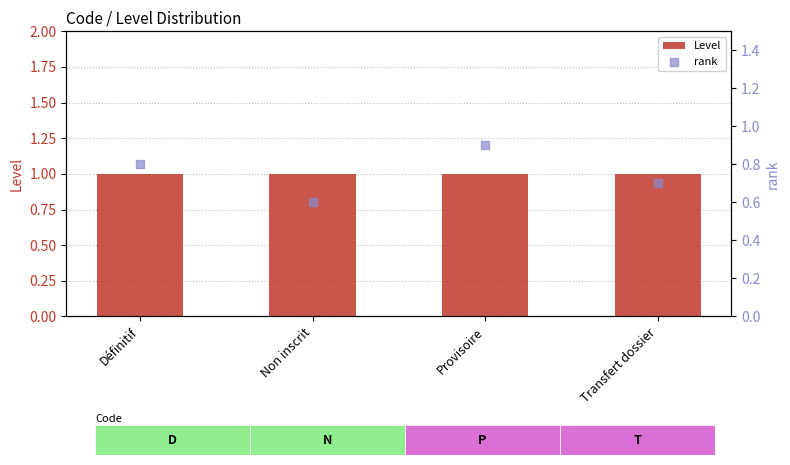

What are all the series names shown in the legend?

Level, rank